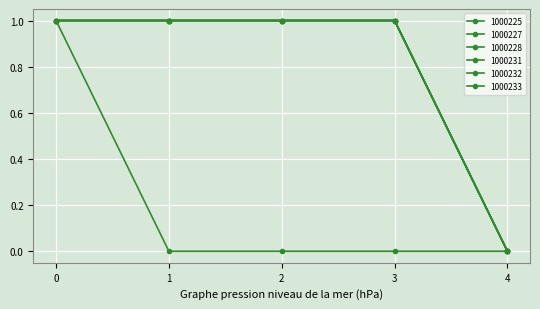

What is the sum of all 1000228 values?

1